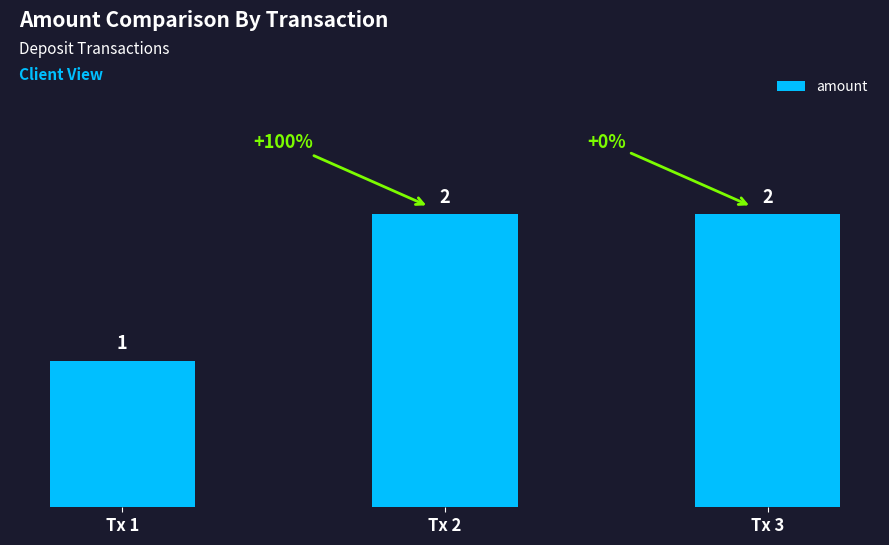

What is the value of the 1st bar from the left?

1